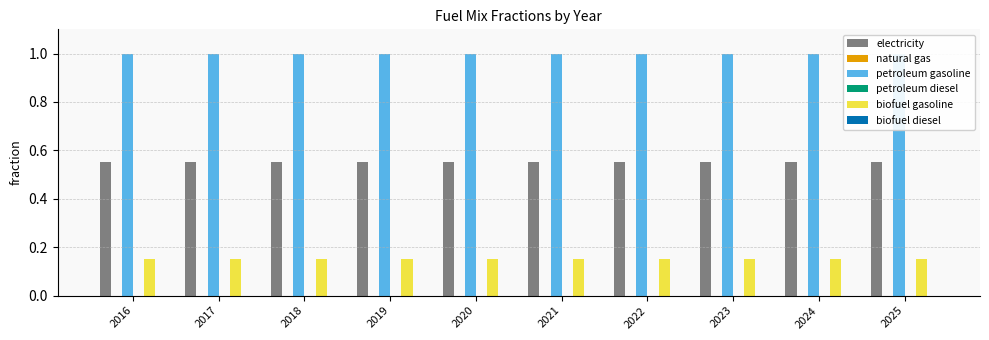

Reading left to right, what are all the values shown in this chart?

electricity: 0.6	0.6	0.6	0.6	0.6	0.6	0.6	0.6	0.6	0.6
natural gas: 0.0	0.0	0.0	0.0	0.0	0.0	0.0	0.0	0.0	0.0
petroleum gasoline: 1.0	1.0	1.0	1.0	1.0	1.0	1.0	1.0	1.0	1.0
petroleum diesel: 0.0	0.0	0.0	0.0	0.0	0.0	0.0	0.0	0.0	0.0
biofuel gasoline: 0.1	0.1	0.1	0.1	0.1	0.1	0.1	0.1	0.1	0.1
biofuel diesel: 0.0	0.0	0.0	0.0	0.0	0.0	0.0	0.0	0.0	0.0